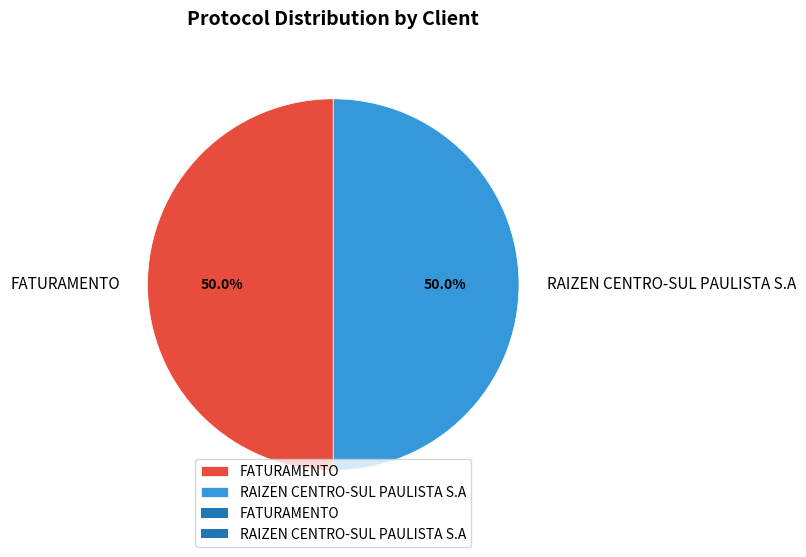

Do RAIZEN CENTRO-SUL PAULISTA S.A and FATURAMENTO together represent more than half of the pie?

Yes